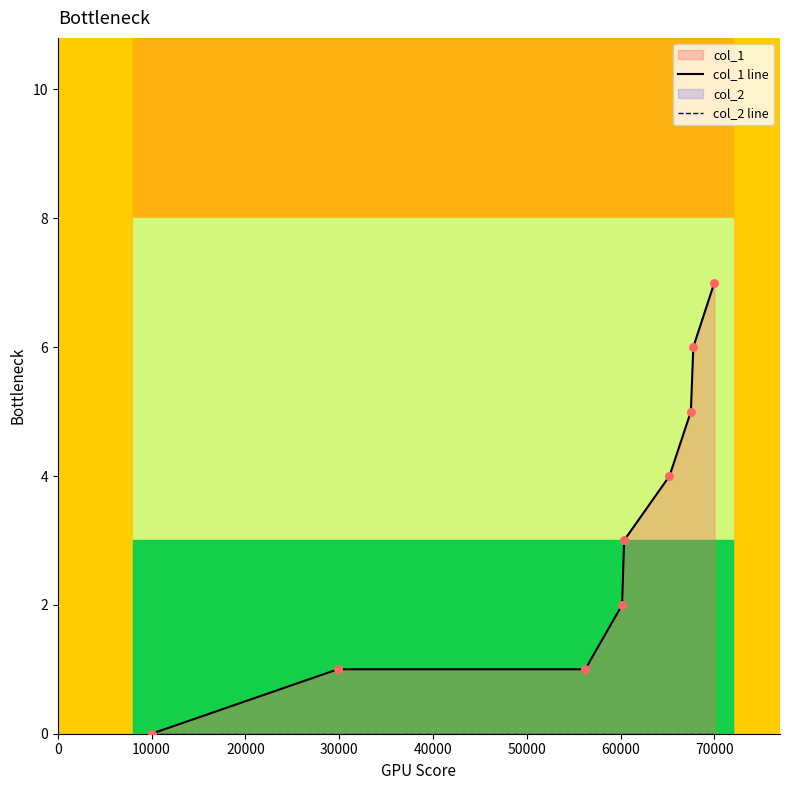

Is the value of col_2 line at 50000 greater than the value of col_1 line at 80000?

No